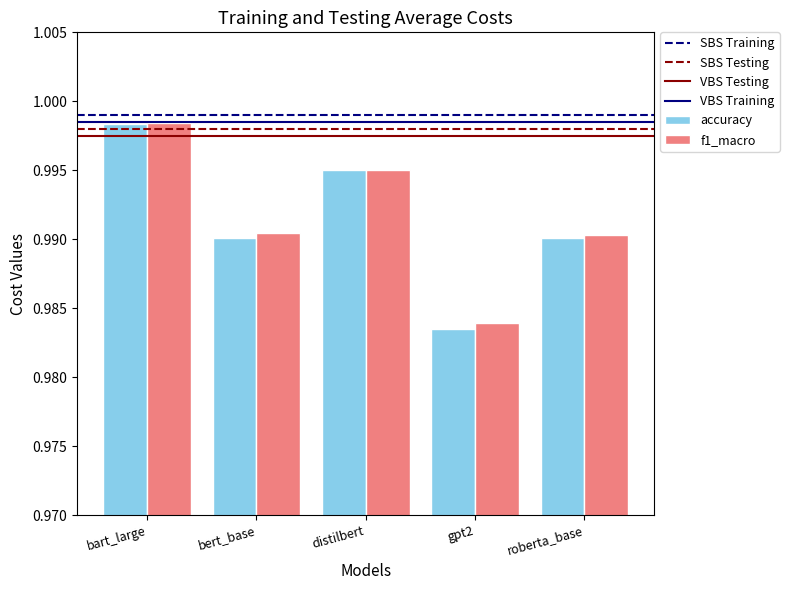

Does the chart contain stacked bars?

No